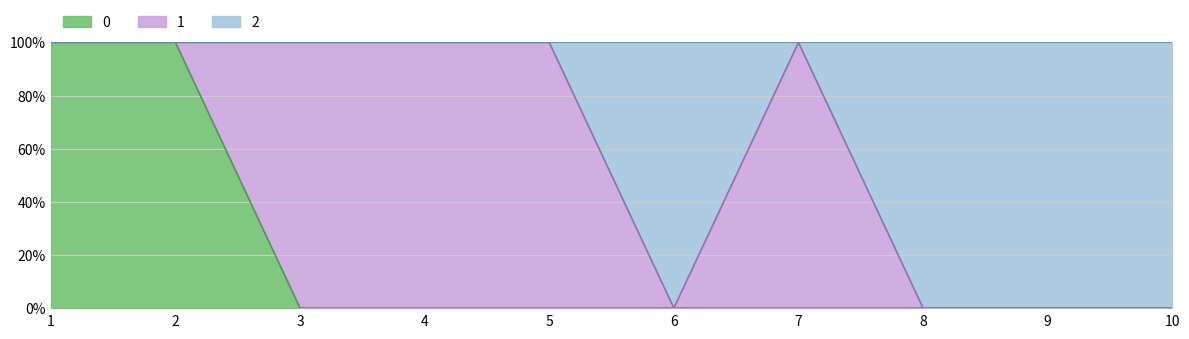

True or false: 2 has more than 2 points higher than both neighbors.

False